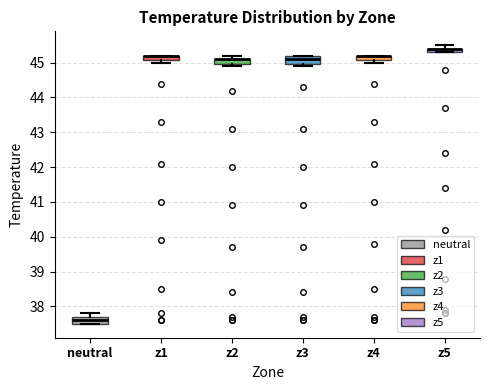

Where does the median line of the box for z3 sit on the y-axis? The values are not printed on the chart, so give them approximately, as read against the axis.

45.1